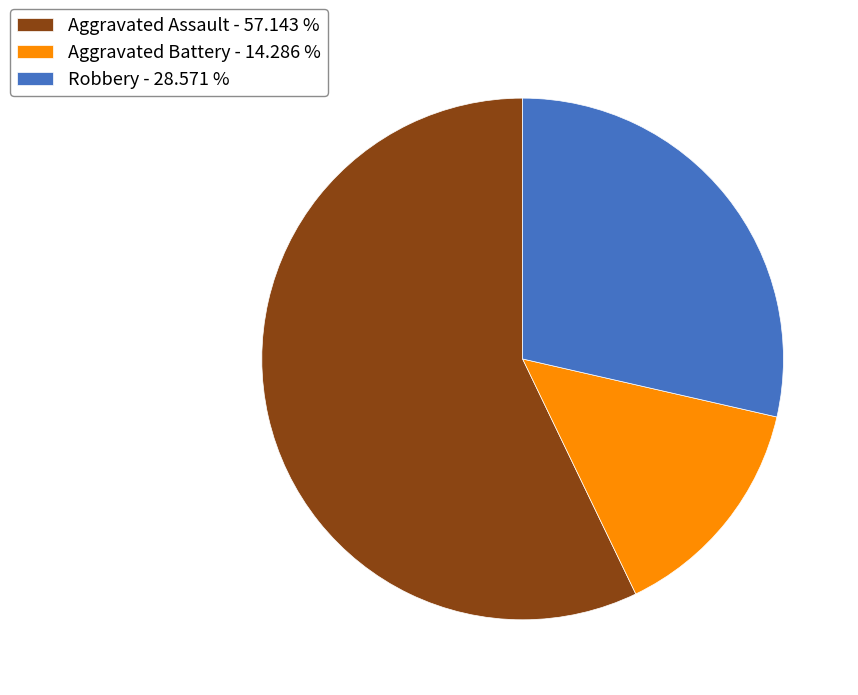

Do Robbery - 28.571 % and Aggravated Battery - 14.286 % together represent more than half of the pie?

No